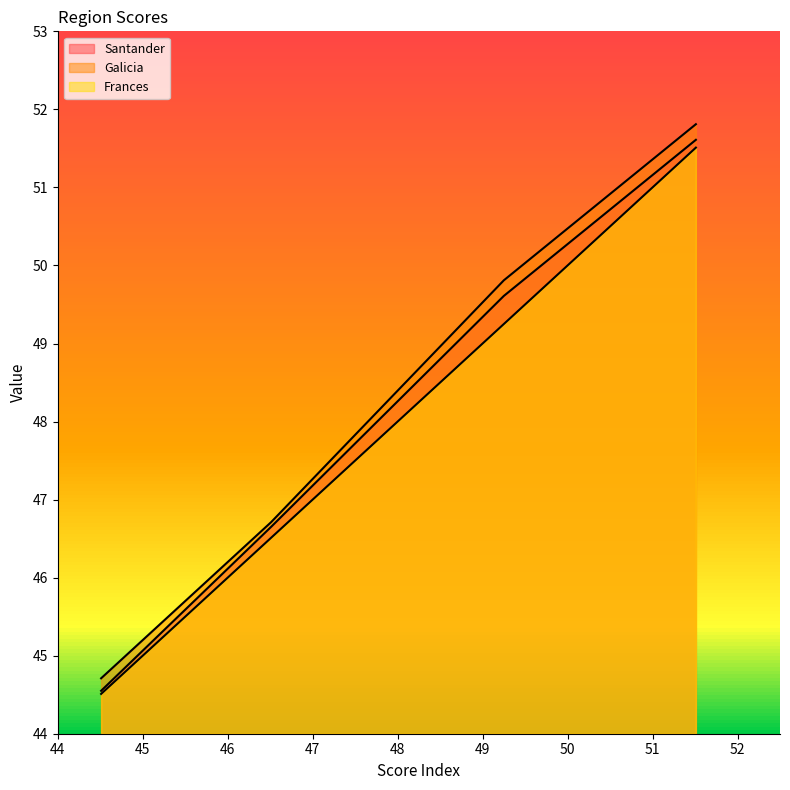

Does the chart have visible grid lines?

No